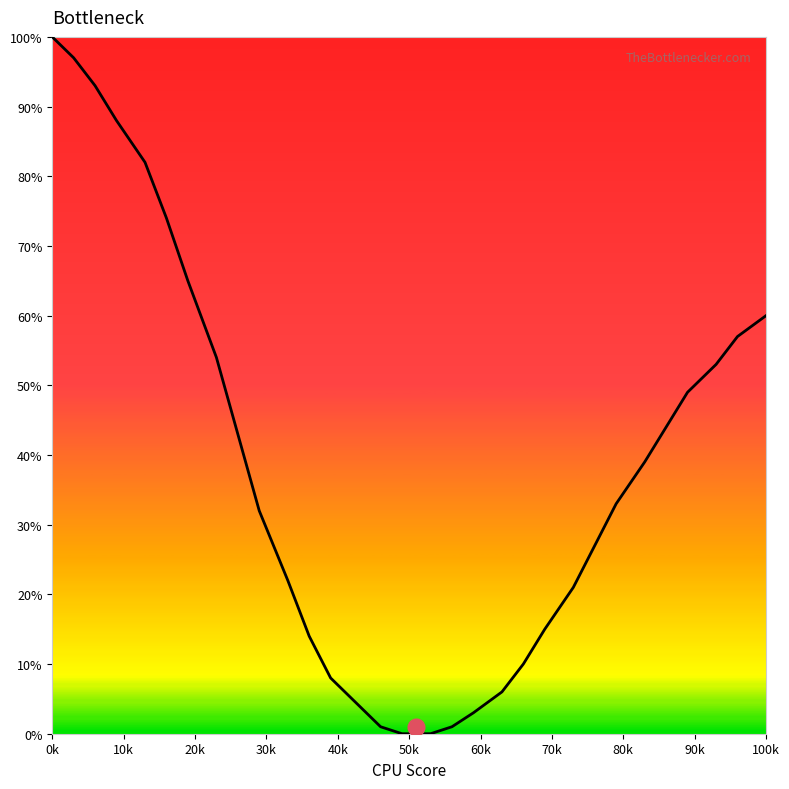

How many distinct data groups are displayed?

1